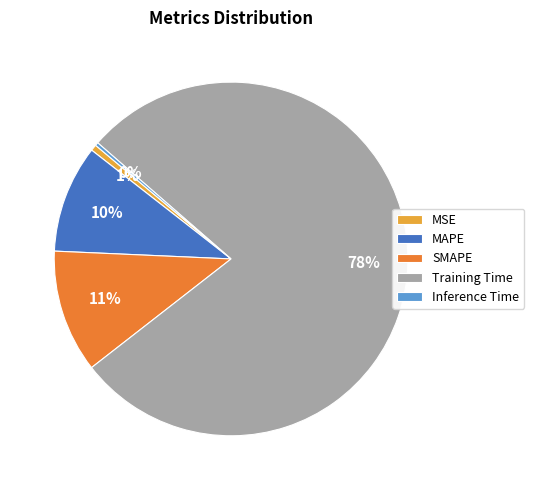

Is it true that Inference Time is 15% of the pie?

False